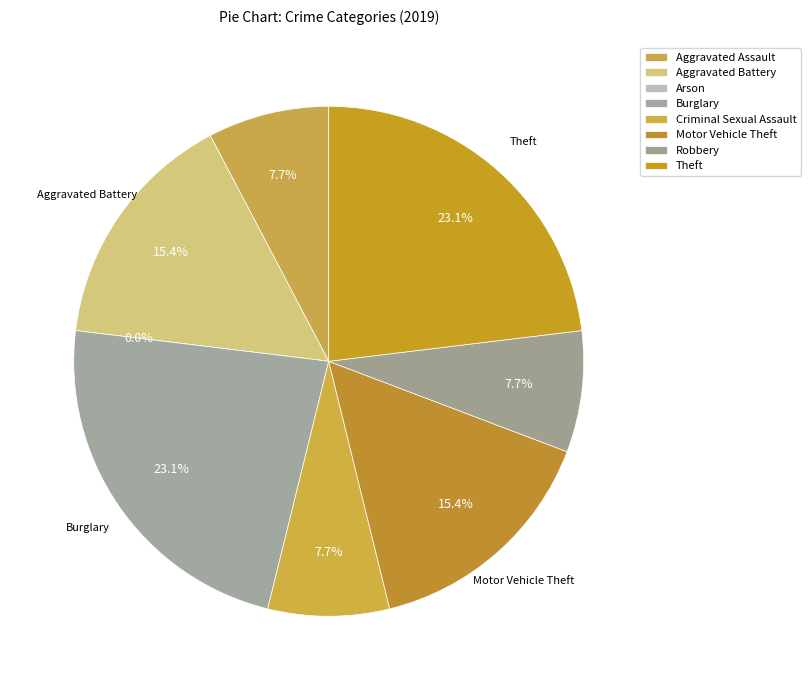

To the nearest percent, what is the average slice percentage?

12%